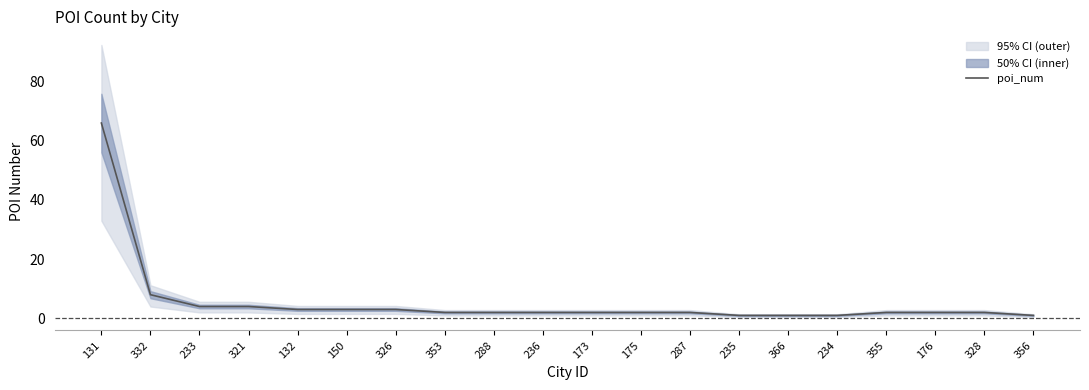

How many distinct data groups are displayed?

1